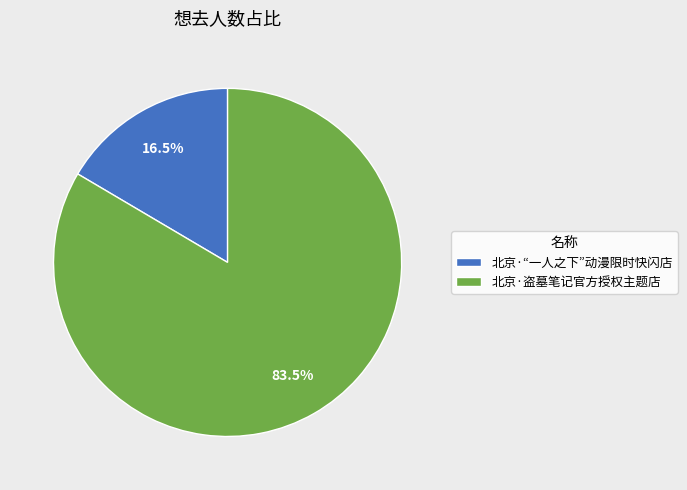

Is there a majority slice in this chart?

Yes